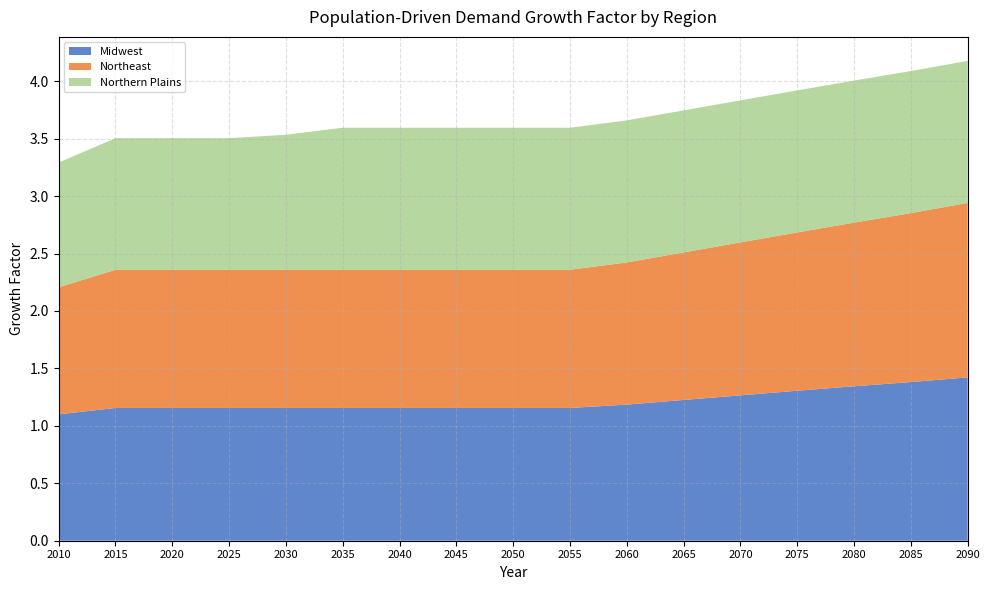

Reading right to left, transcribe all the data shown in this chart.

Midwest: 2090=1.4	2085=1.4	2080=1.3	2075=1.3	2070=1.3	2065=1.2	2060=1.2	2055=1.2	2050=1.2	2045=1.2	2040=1.2	2035=1.2	2030=1.2	2025=1.2	2020=1.2	2015=1.2	2010=1.1
Northeast: 2090=1.5	2085=1.5	2080=1.4	2075=1.4	2070=1.3	2065=1.3	2060=1.2	2055=1.2	2050=1.2	2045=1.2	2040=1.2	2035=1.2	2030=1.2	2025=1.2	2020=1.2	2015=1.2	2010=1.1
Northern Plains: 2090=1.2	2085=1.2	2080=1.2	2075=1.2	2070=1.2	2065=1.2	2060=1.2	2055=1.2	2050=1.2	2045=1.2	2040=1.2	2035=1.2	2030=1.2	2025=1.1	2020=1.1	2015=1.1	2010=1.1